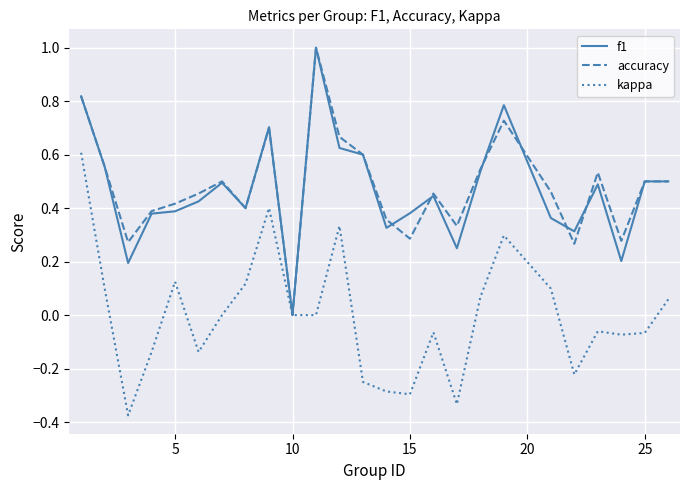

What is the maximum value shown in the chart?

1.0